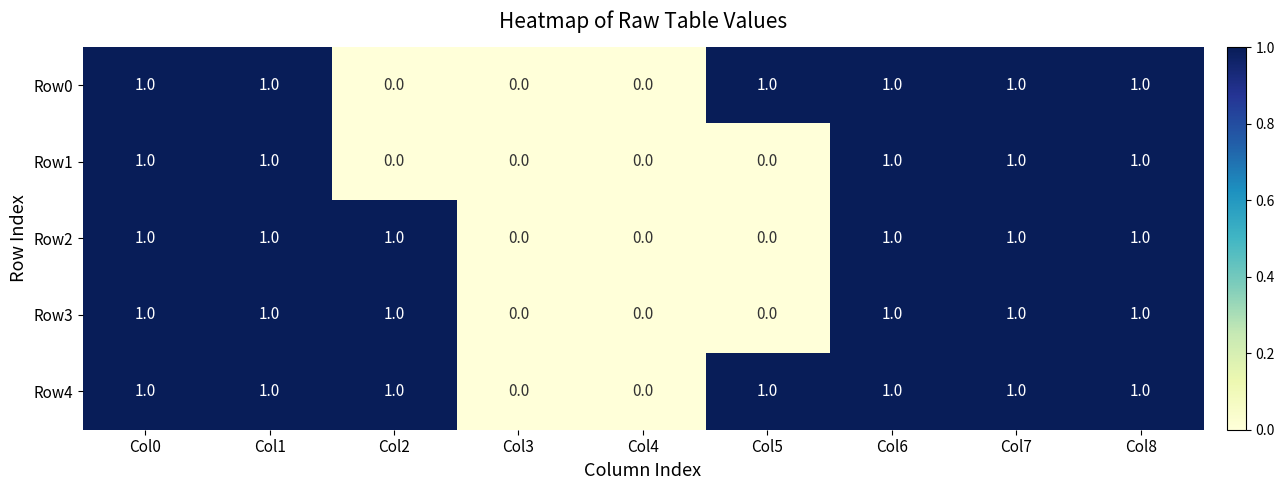

The Row4 series shows 0 at Col6. True or false?

False